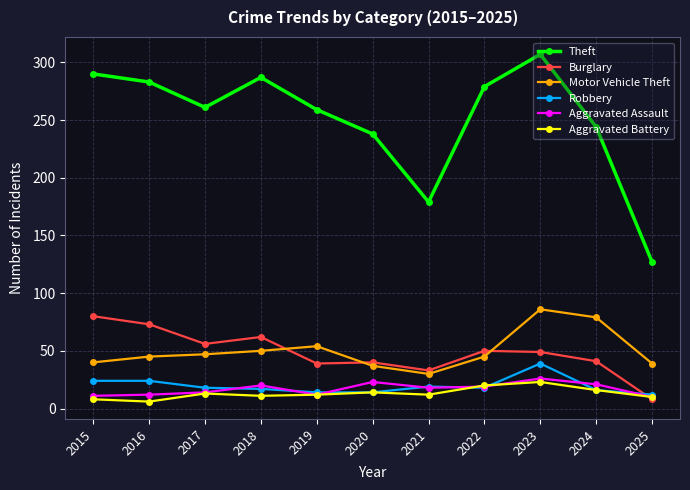

Which series changed the most between 2021 and 2025?

Theft